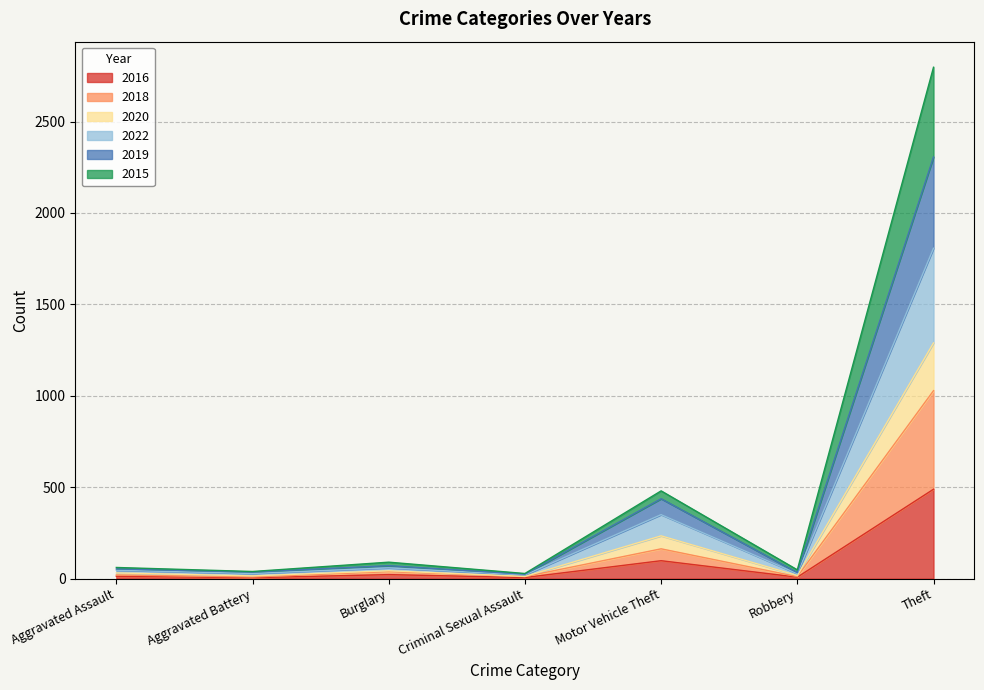

At which category is the sum across all series the highest?

Theft